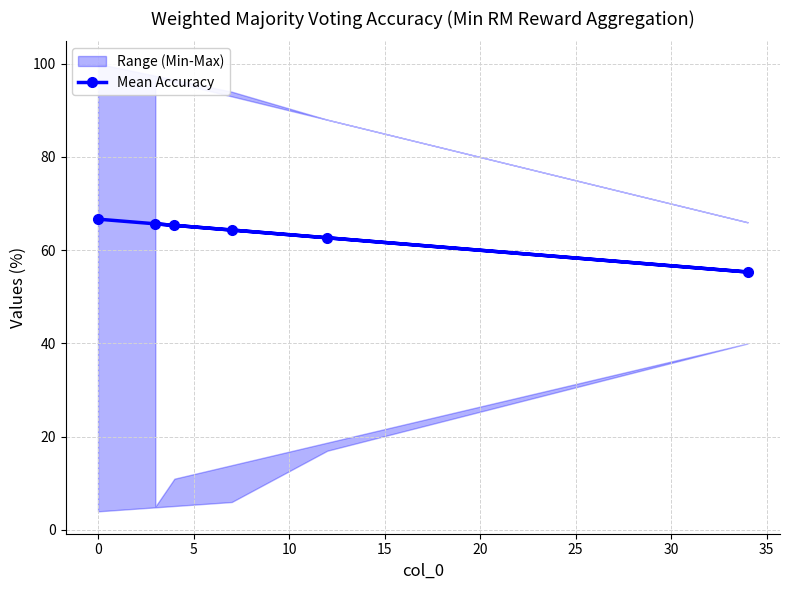

How many values in the Mean Accuracy series are below 65?

3